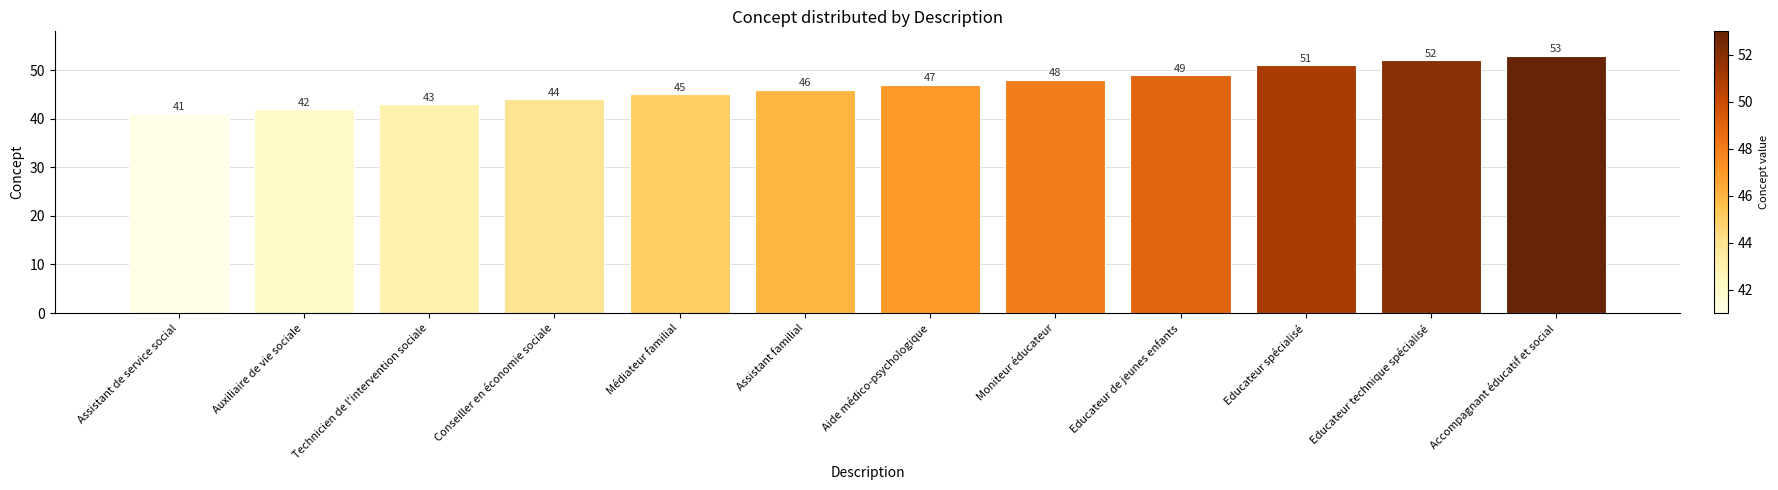

What is the ratio of the value at Accompagnant éducatif et social to the value at Médiateur familial?

1.2